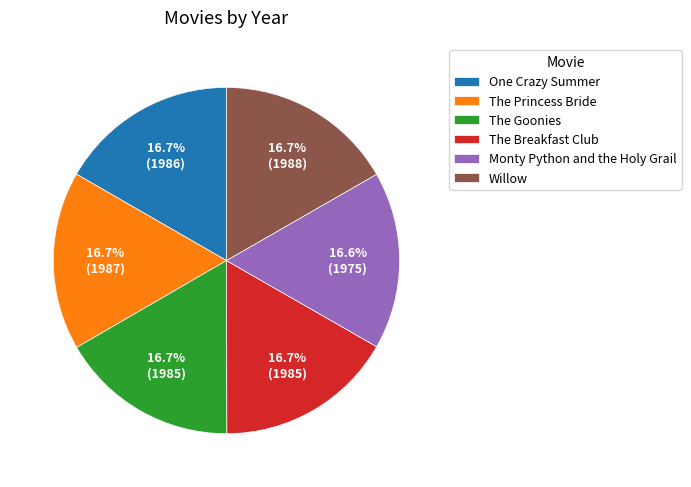

What is the total percentage of Willow and The Breakfast Club?

33.4%